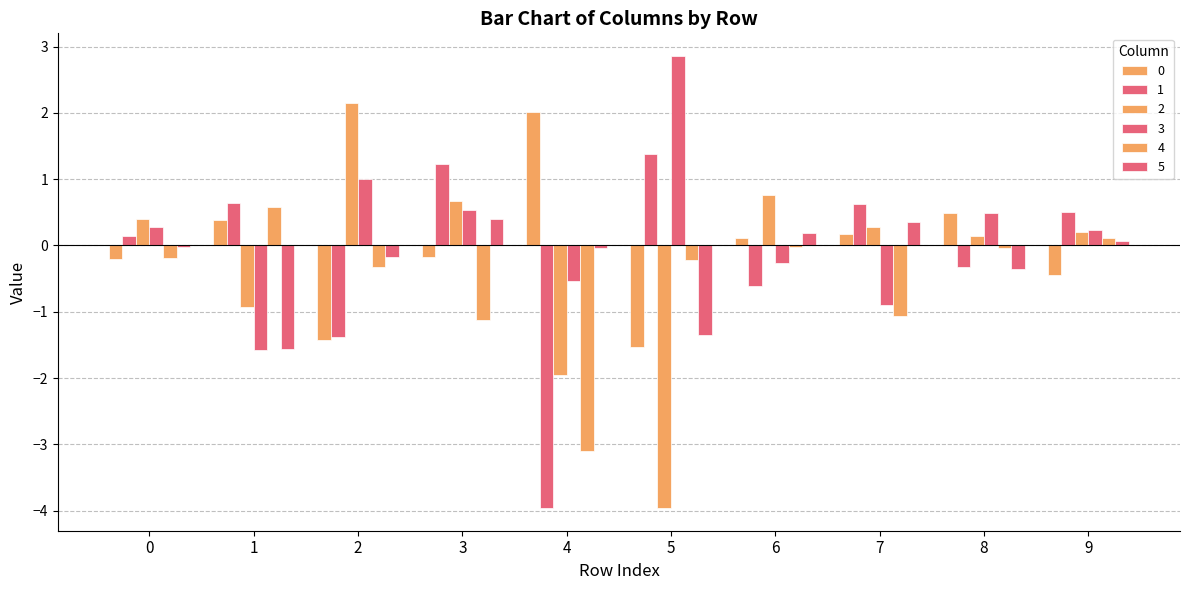

At how many categories does at least one series exceed 2?

3